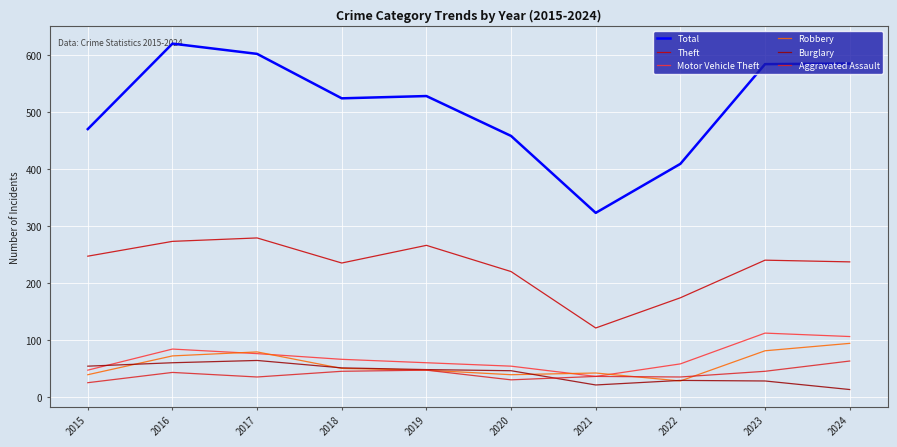

What is the average value of the Aggravated Assault series?

40